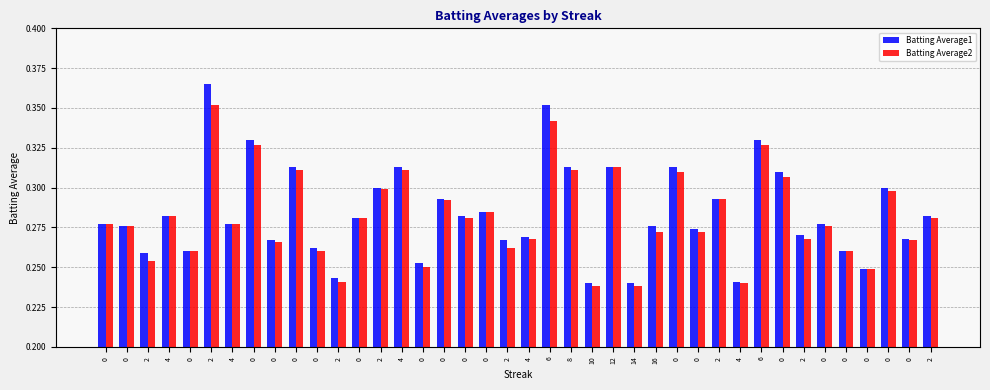

What is the sum of the Batting Average2 values at 0 and 6?

0.6